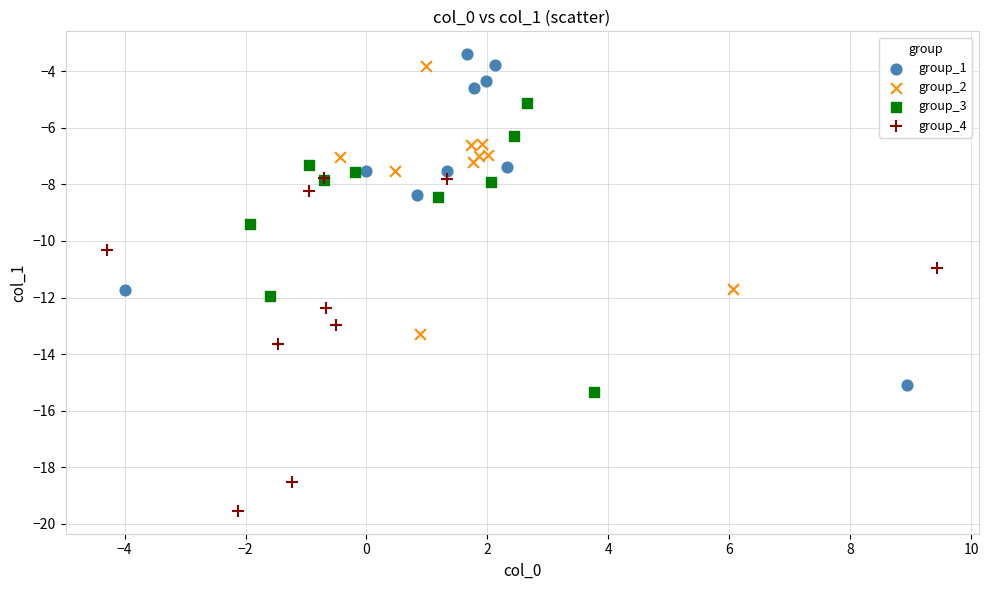

What are all the series names shown in the legend?

group_1, group_2, group_3, group_4